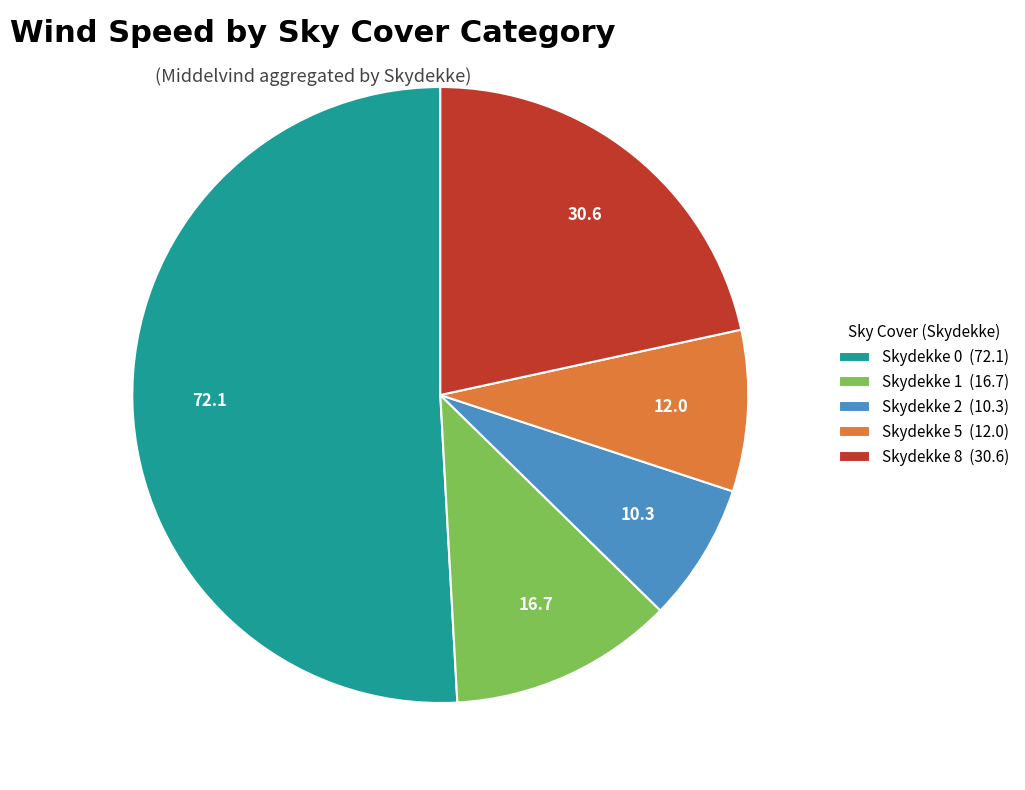

How many slices are in this pie chart?

5